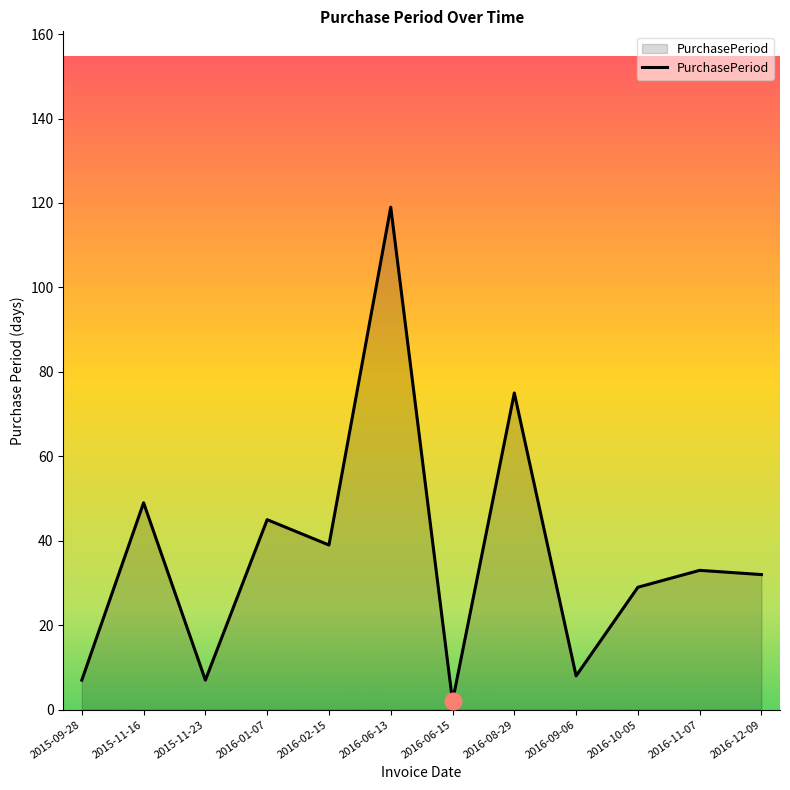

At which category does the chart reach its peak across all series?

2016-06-13